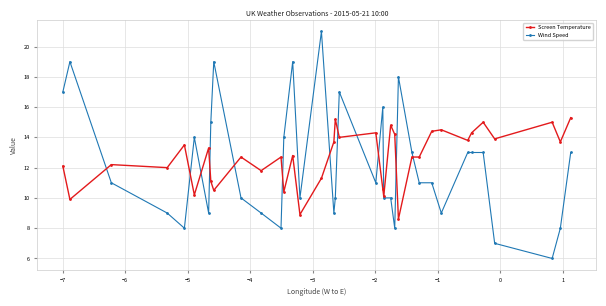

What is the lowest value of the Screen Temperature series?

8.6